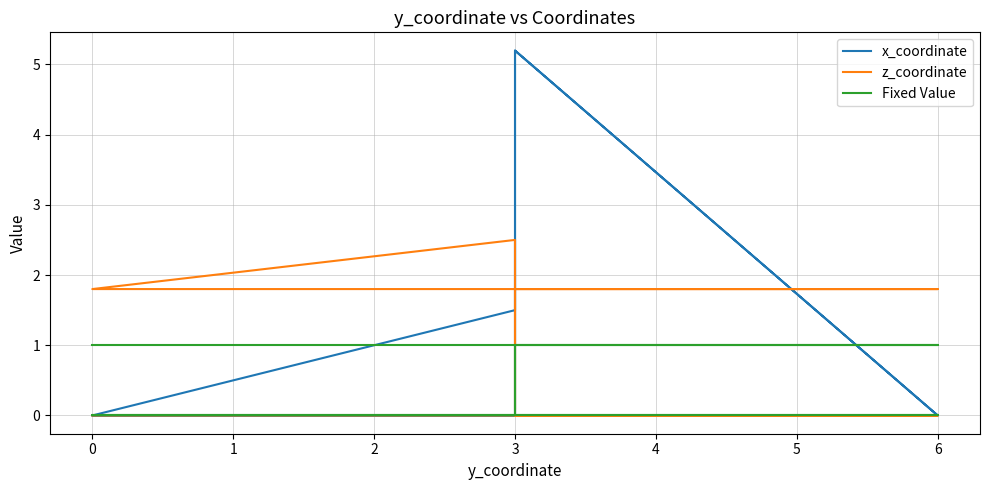

After their last crossing, which series has the higher values: z_coordinate or x_coordinate?

x_coordinate